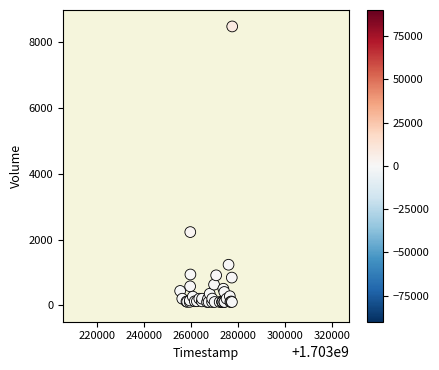

What Y value in the scatter plot is closest to 4289?

2226